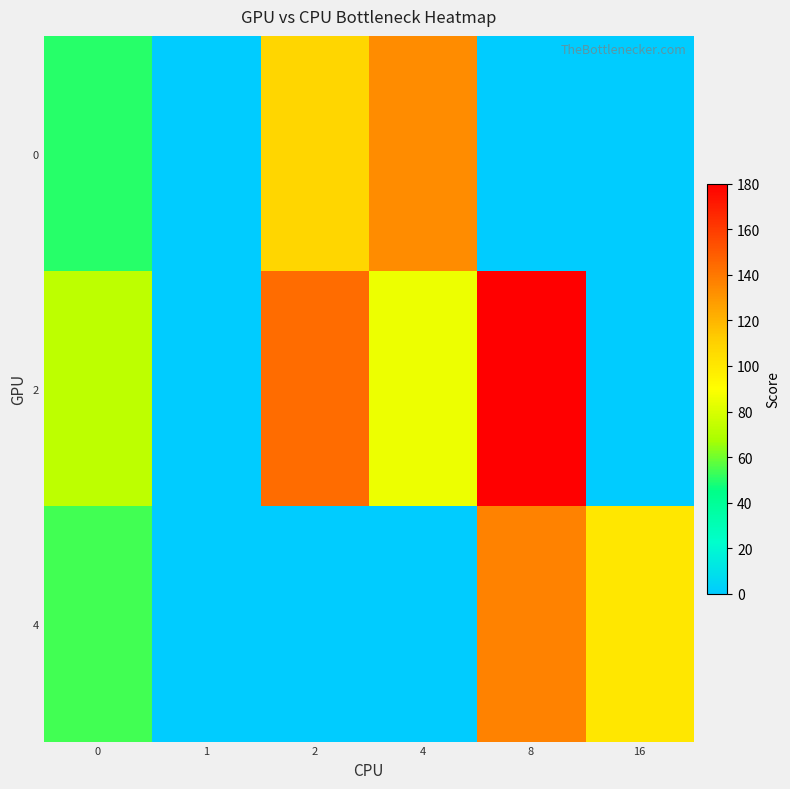

Between 2 and 4, which series saw the biggest shift?

2